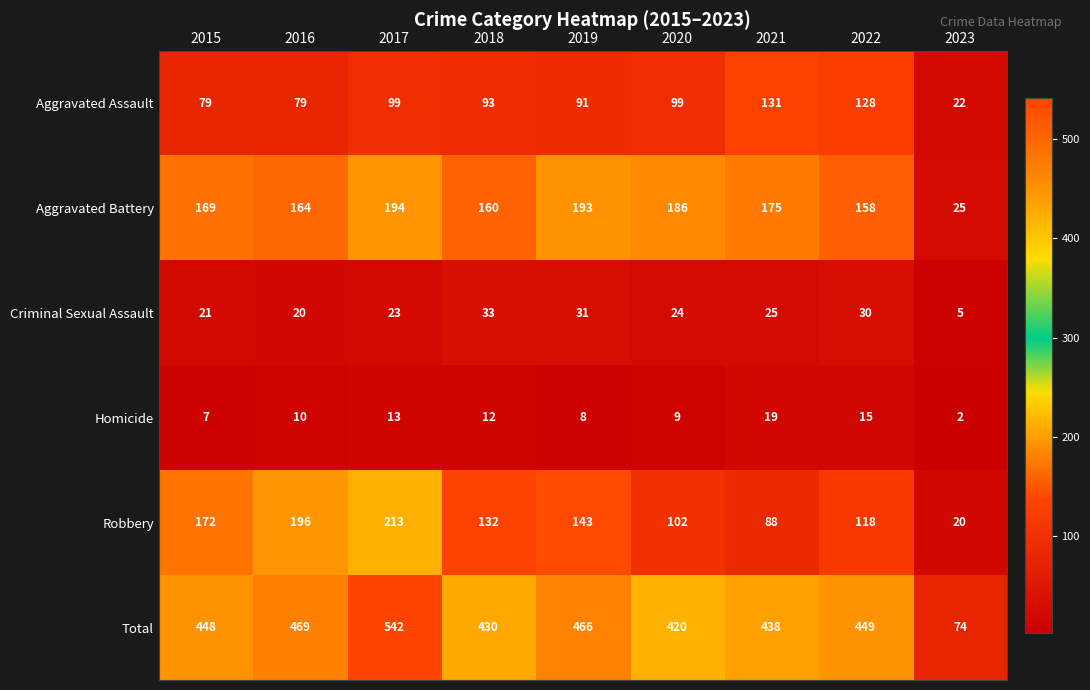

Where is Homicide nearest to the value 10?

2016